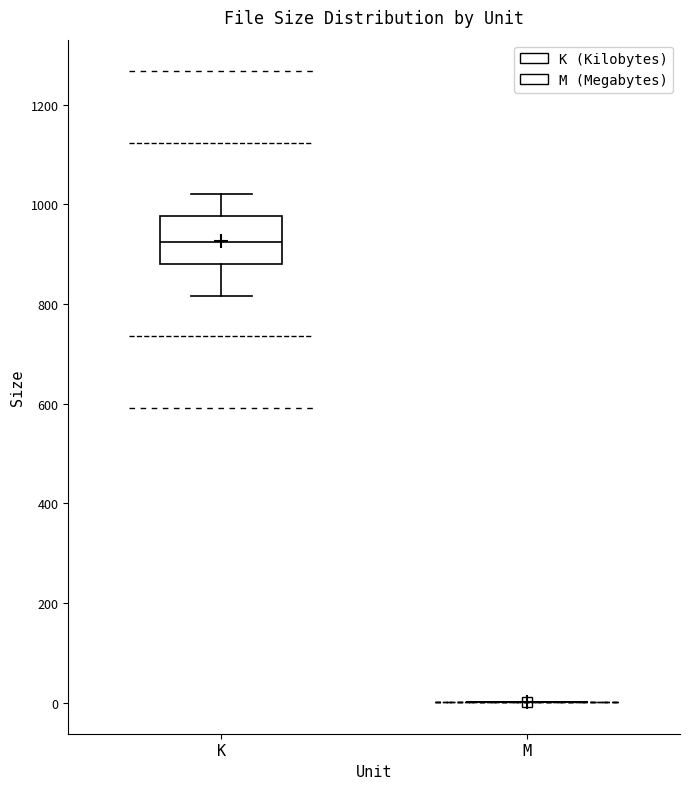

Reading left to right, transcribe this box plot: for each box, give where its median line is, the range the box spans, and where its two whiskers end, as read against the y-axis. The values are not printed on the chart, so give them approximately, as read against the axis.

K: median 920, box 880 to 980, whiskers 820 to 1020
M: box collapsed to a line at 0, whiskers 0 to 0